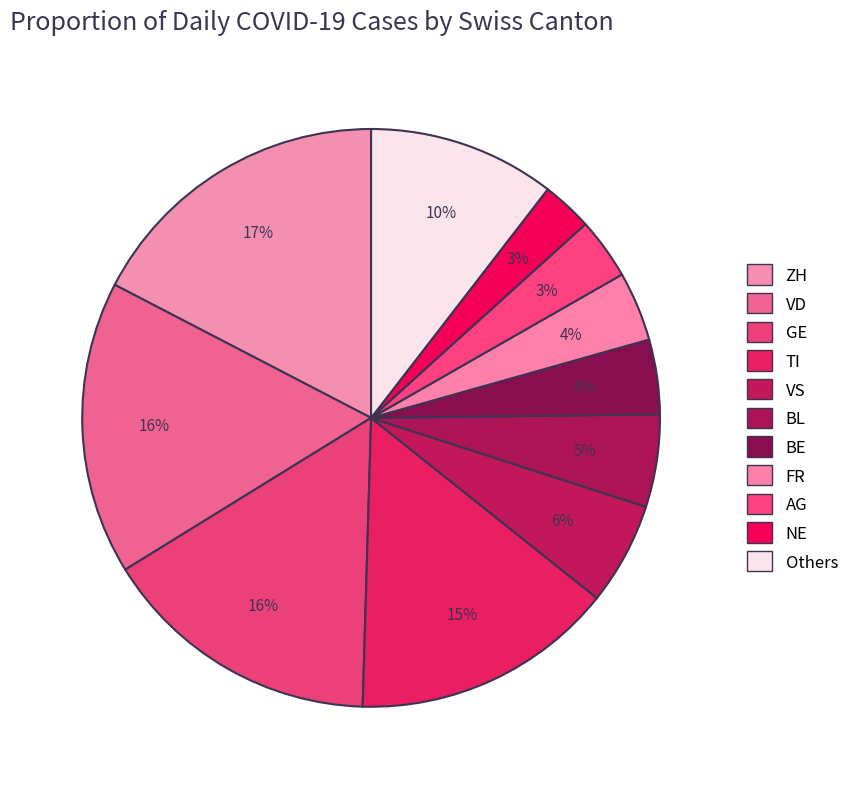

Count the number of slices in the pie.

11